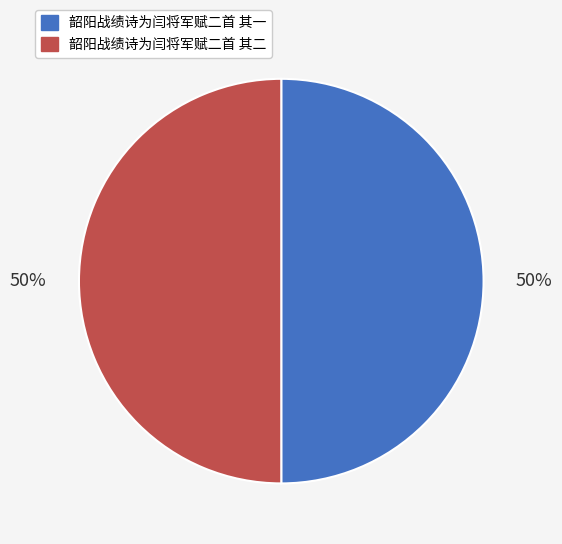

Combined, do 韶阳战绩诗为闫将军赋二首 其一 and 韶阳战绩诗为闫将军赋二首 其二 account for over 50%?

Yes